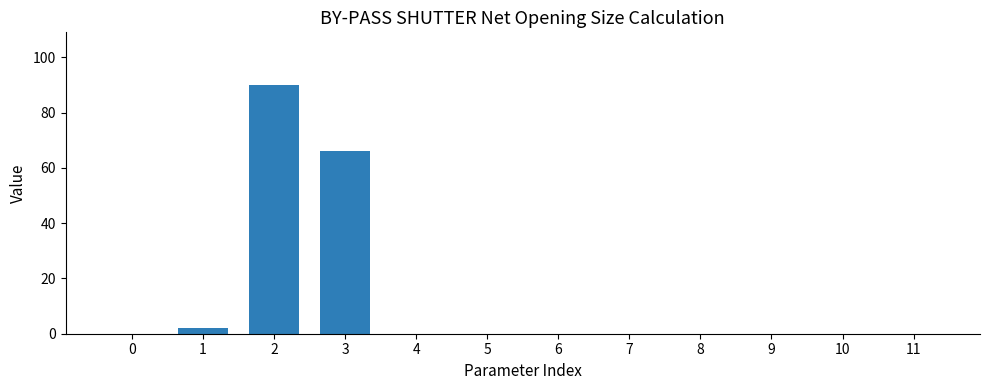

Are the bars horizontal?

No